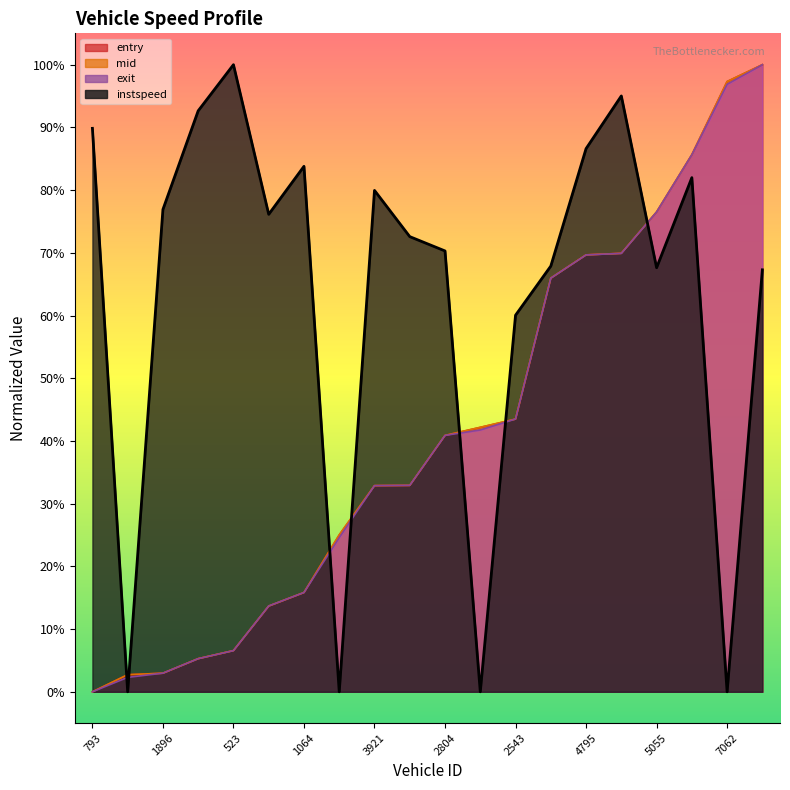

What is the label of the 13th point from the right?

544